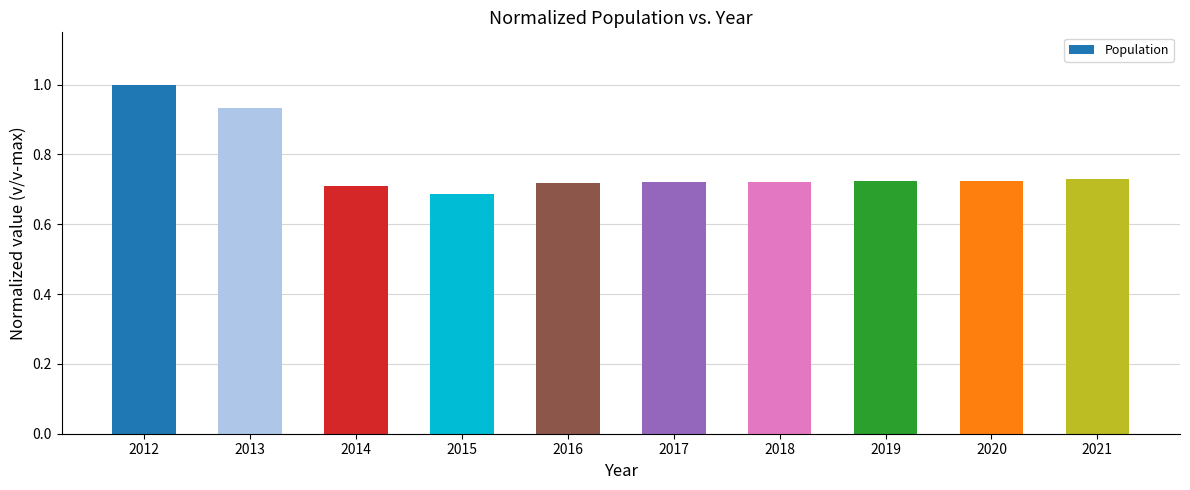

At which category does the chart reach its peak across all series?

2012